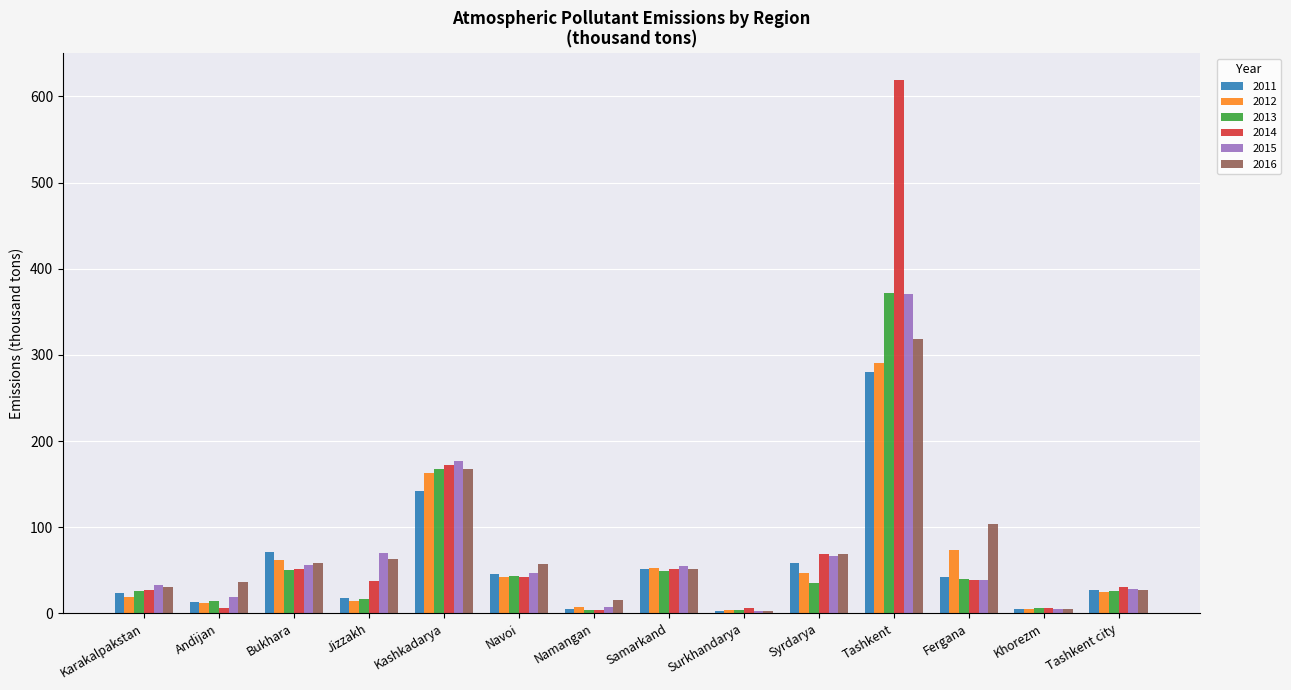

What position from the right is Navoi?

9